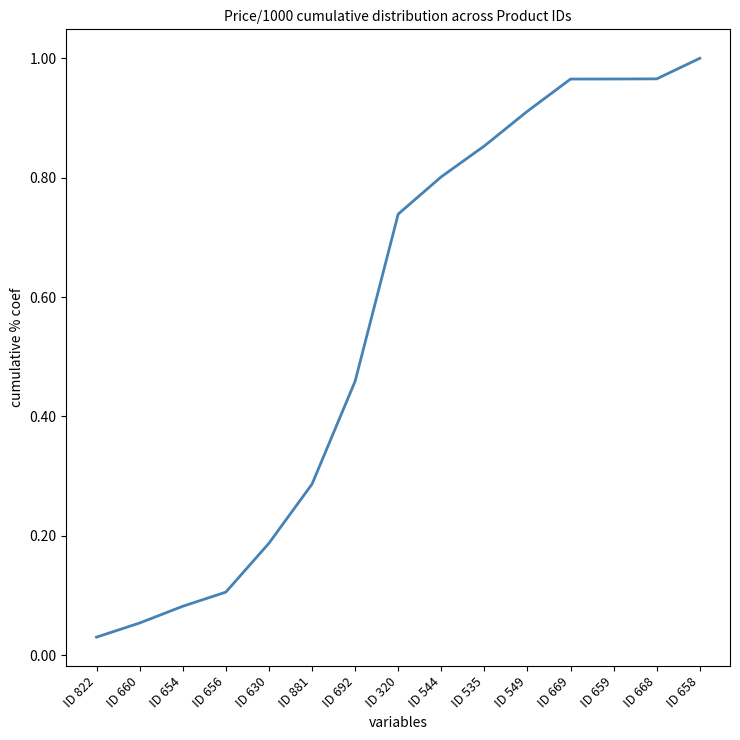

True or false: the data shows 0.5 at ID 658.

False